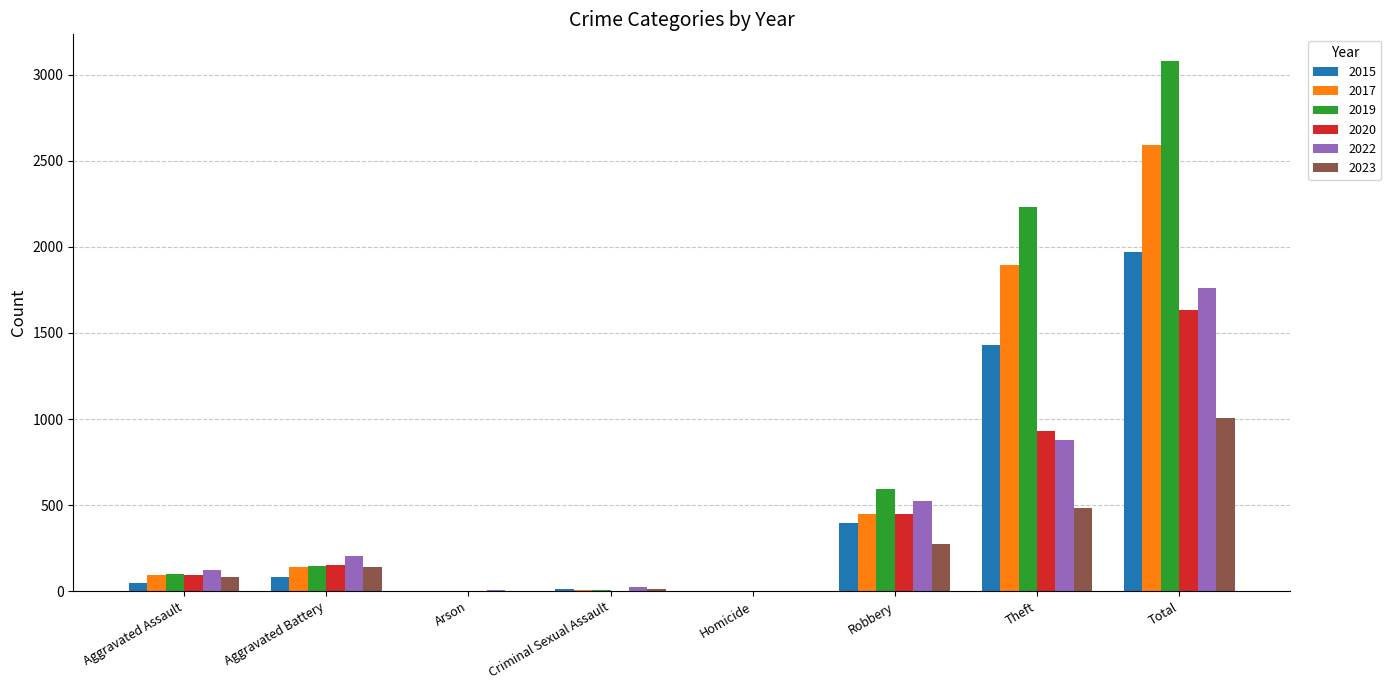

At which label does 2022 reach its peak?

Total